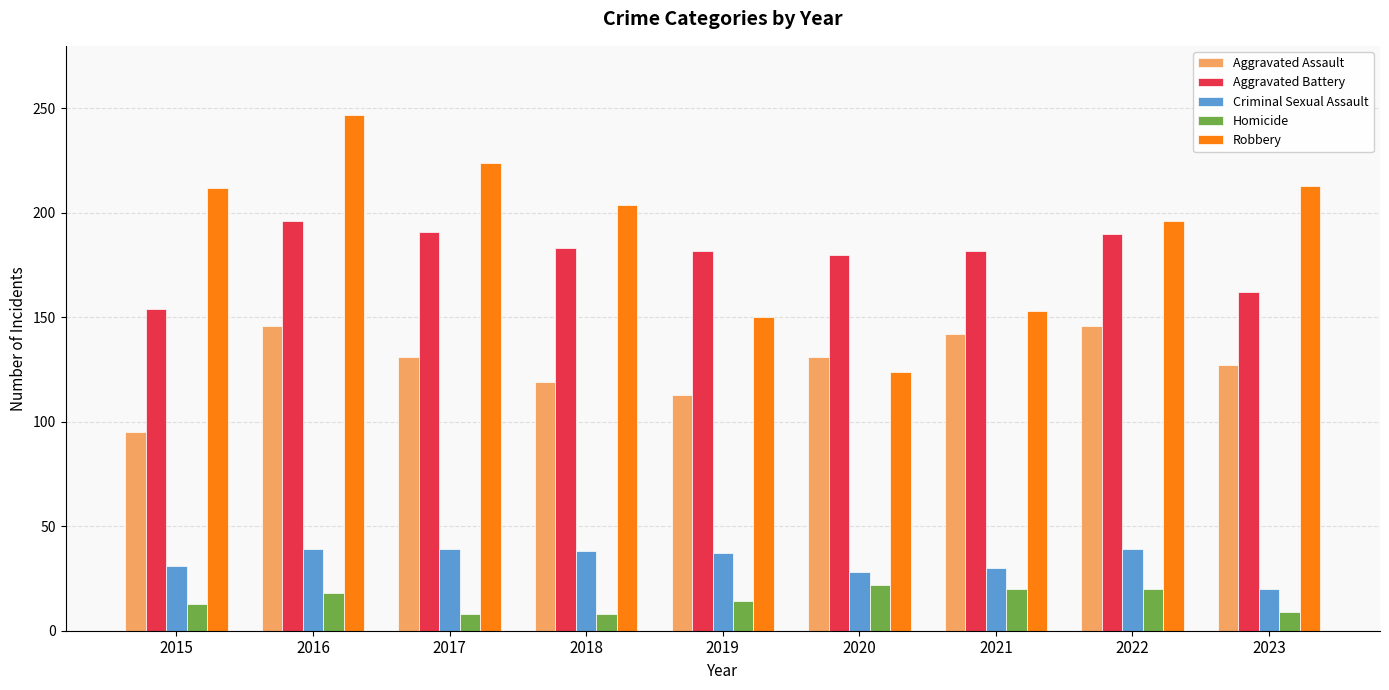

What is the difference between the maximum and second lowest values in the Criminal Sexual Assault series?

11